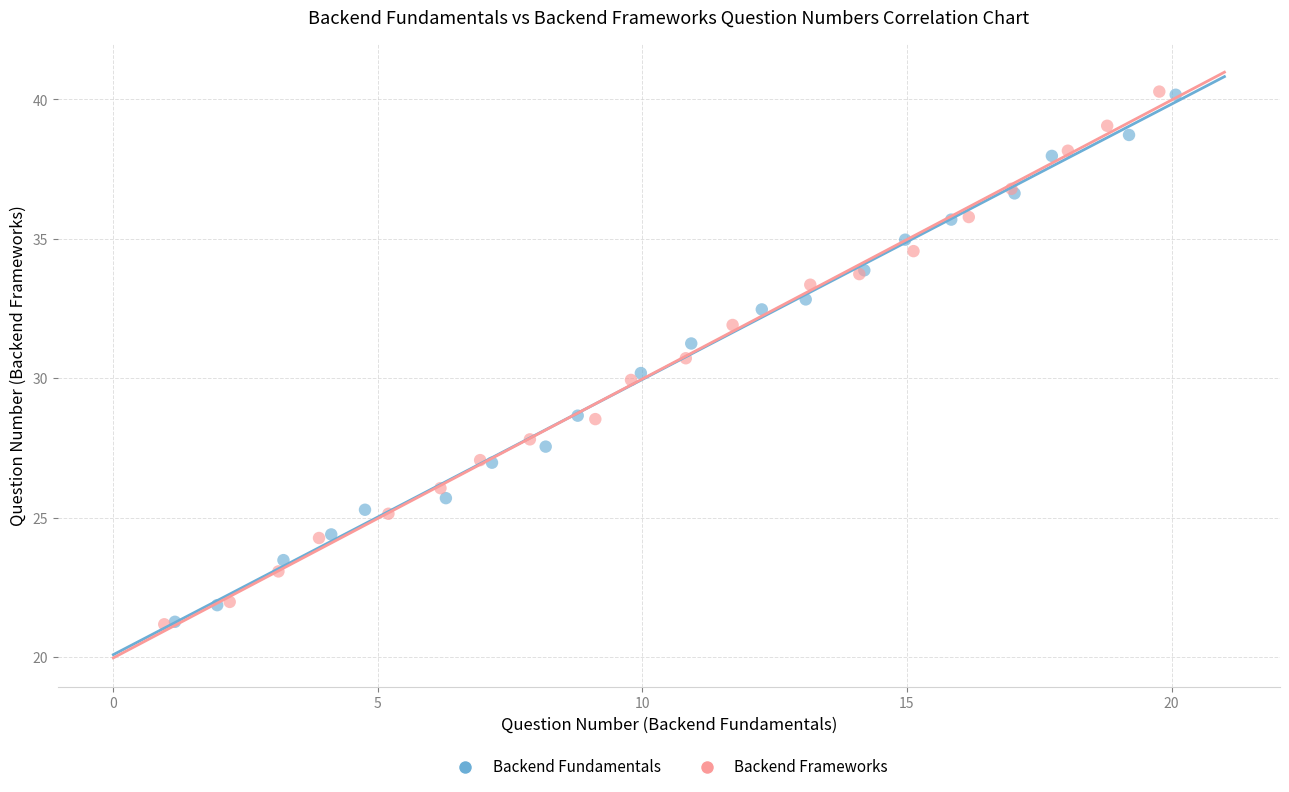

What are all the series names shown in the legend?

Backend Fundamentals, Backend Frameworks